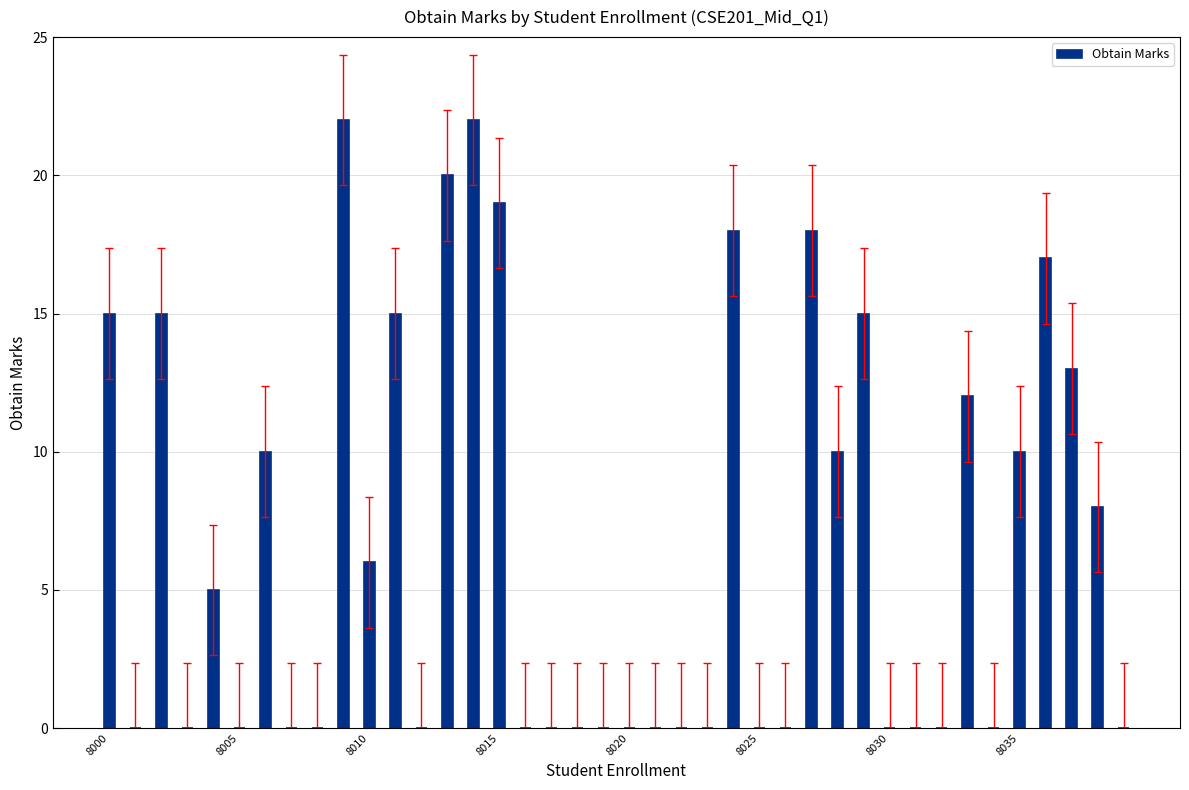

What is the sum of all values?

270